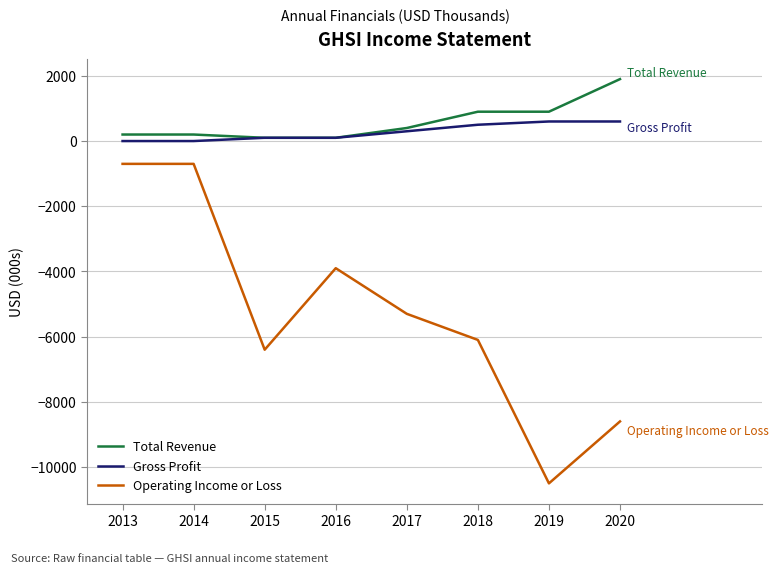

Reading left to right, transcribe all the data shown in this chart.

Total Revenue: 2013=200	2014=200	2015=100	2016=100	2017=400	2018=900	2019=900	2020=1900
Gross Profit: 2013=0	2014=0	2015=100	2016=100	2017=300	2018=500	2019=600	2020=600
Operating Income or Loss: 2013=-700	2014=-700	2015=-6400	2016=-3900	2017=-5300	2018=-6100	2019=-10500	2020=-8600